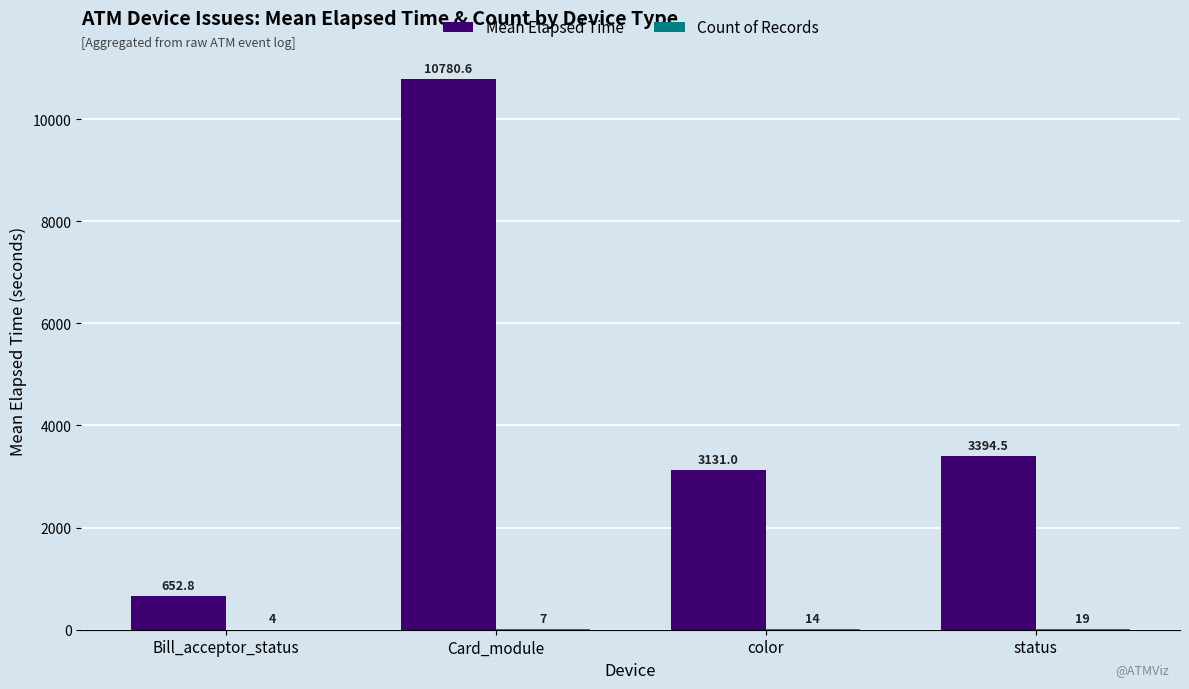

Between Bill_acceptor_status and Card_module, which series saw the biggest shift?

Mean Elapsed Time